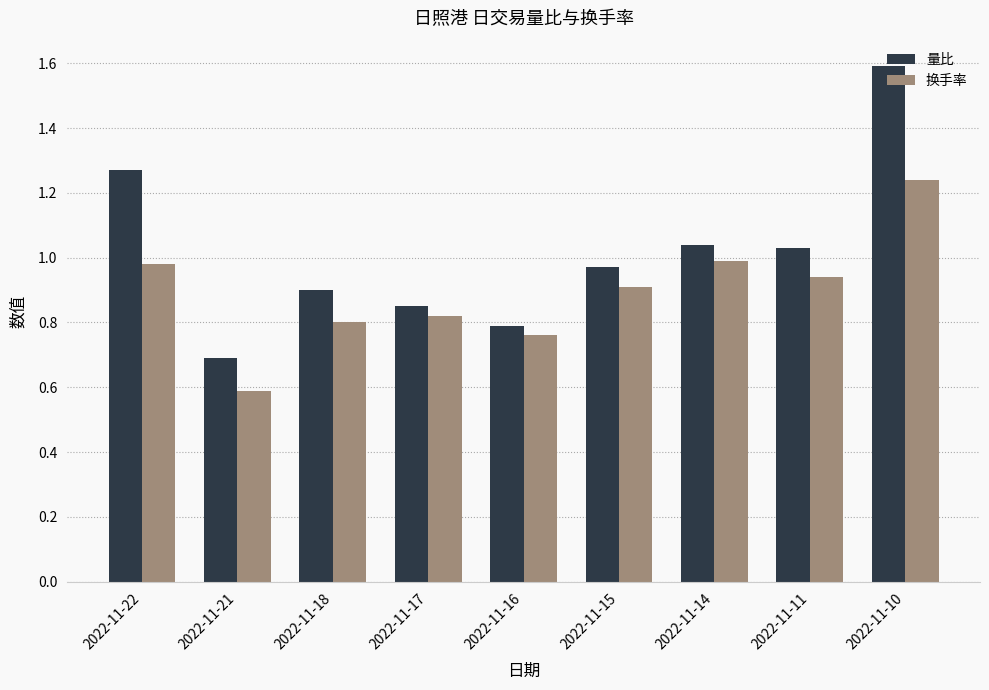

What is the difference between the second highest and minimum values in the 换手率 series?

0.4